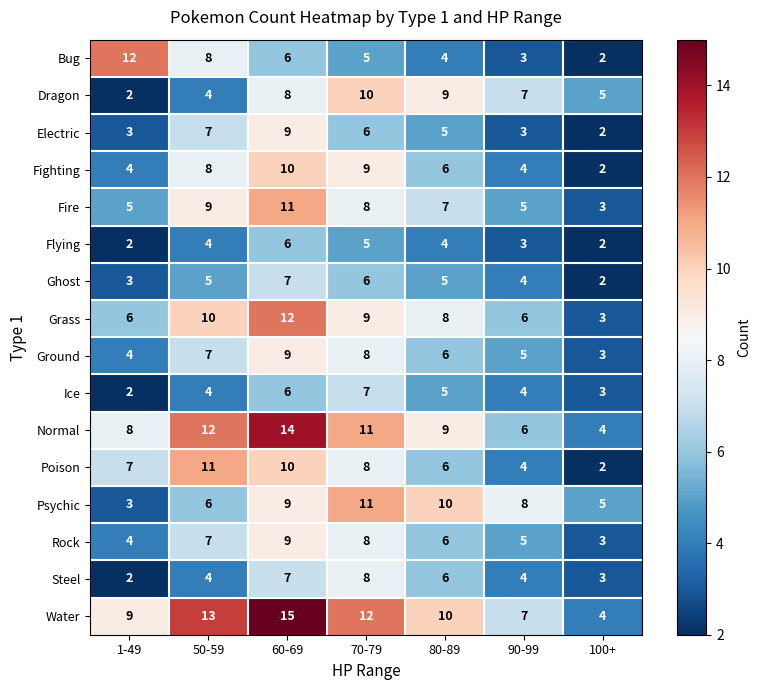

Count the Rock values in the range 4 to 8.

5